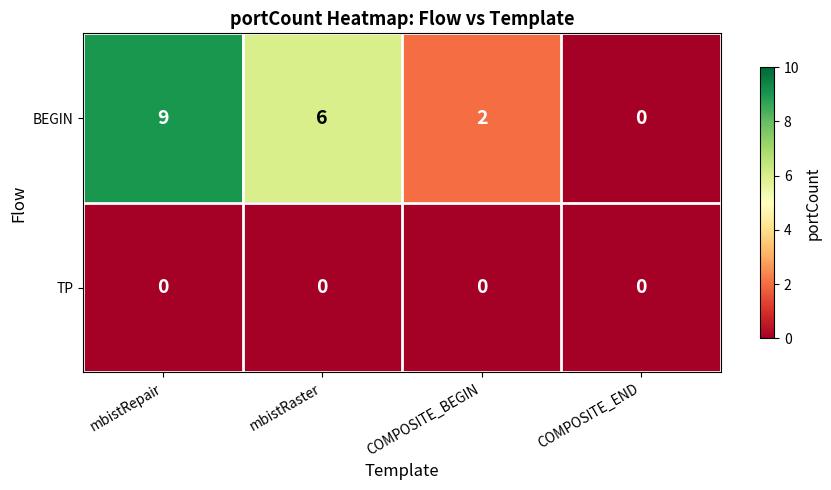

Reading left to right, what are all the values shown in this chart?

BEGIN: 9	6	2	0
TP: 0	0	0	0